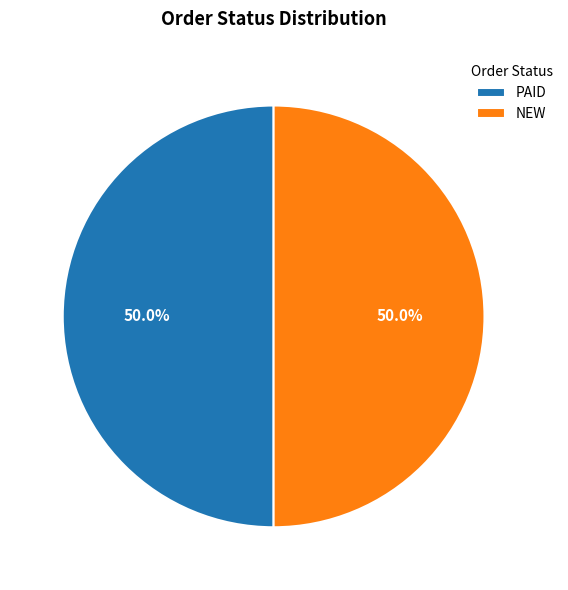

To the nearest percent, what is the difference between the largest and smallest slice percentages?

0%